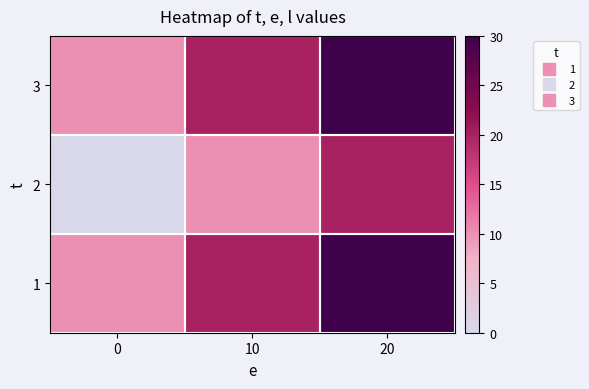

At which category is the sum across all series the highest?

20